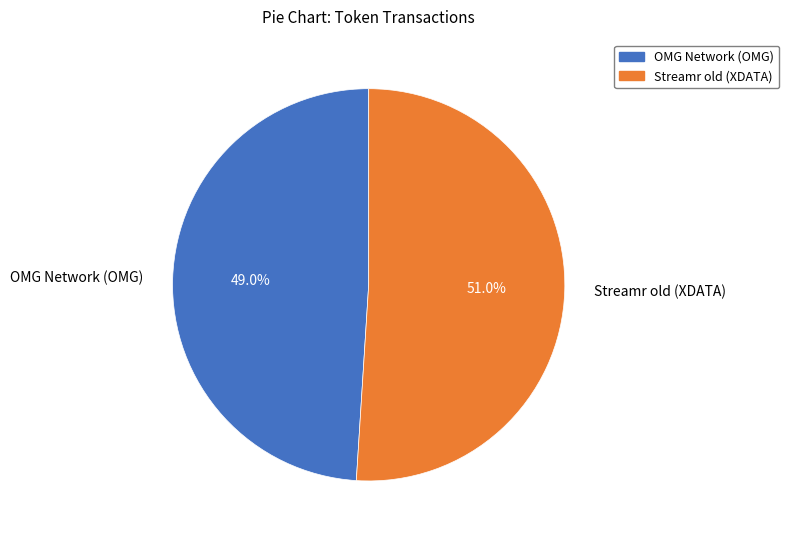

To the nearest percent, what is the difference between the largest and smallest slice percentages?

2%